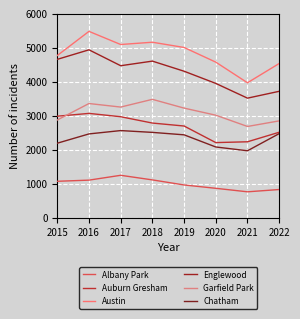

What are all the series names shown in the legend?

Albany Park, Auburn Gresham, Austin, Englewood, Garfield Park, Chatham